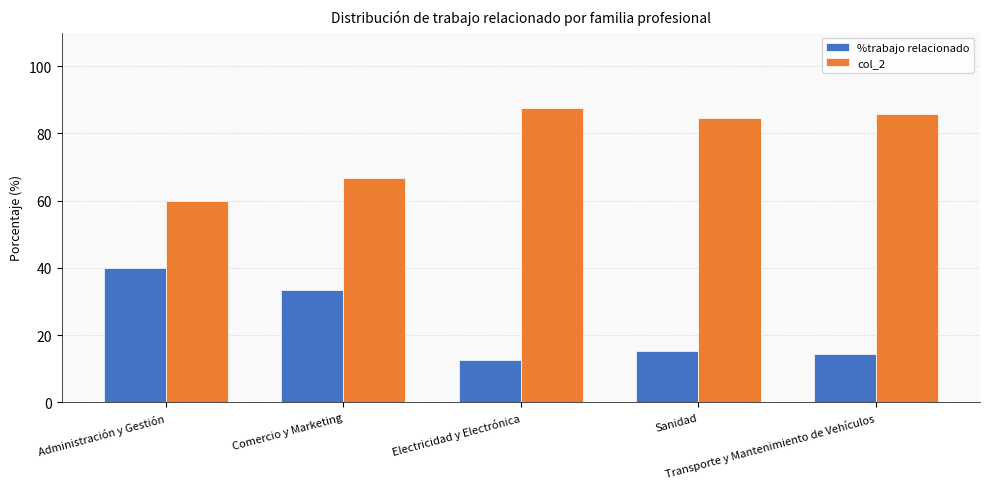

True or false: %trabajo relacionado has a value of 19.0 at Administración y Gestión.

False